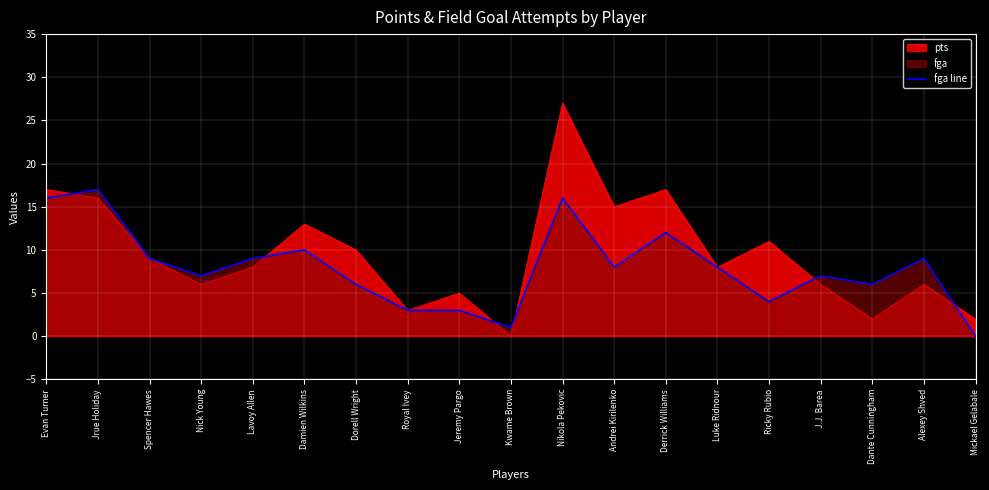

The chart shows a value of 6 at Dorell Wright. True or false?

True